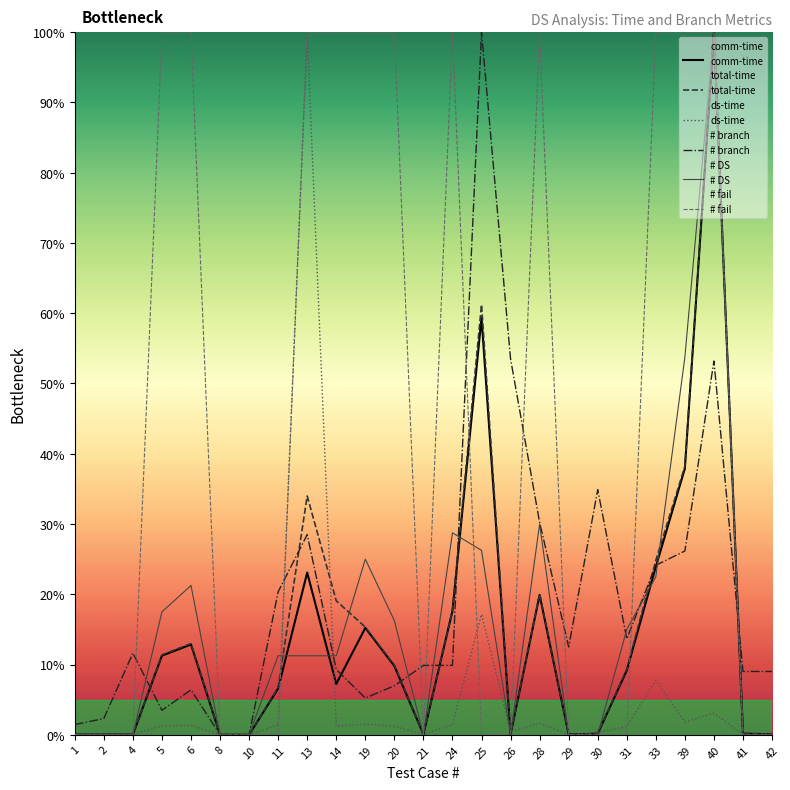

Between 25 and 19, which is larger?

25